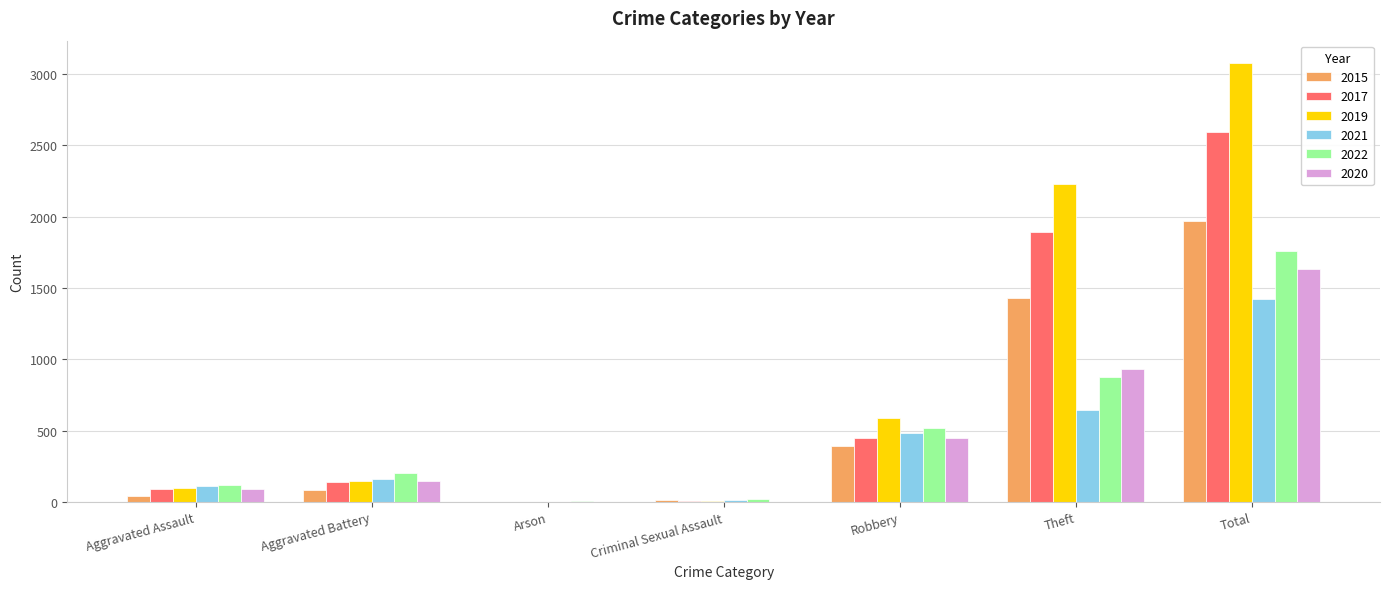

Is the value of 2022 at Aggravated Assault greater than the value of 2017 at Theft?

No